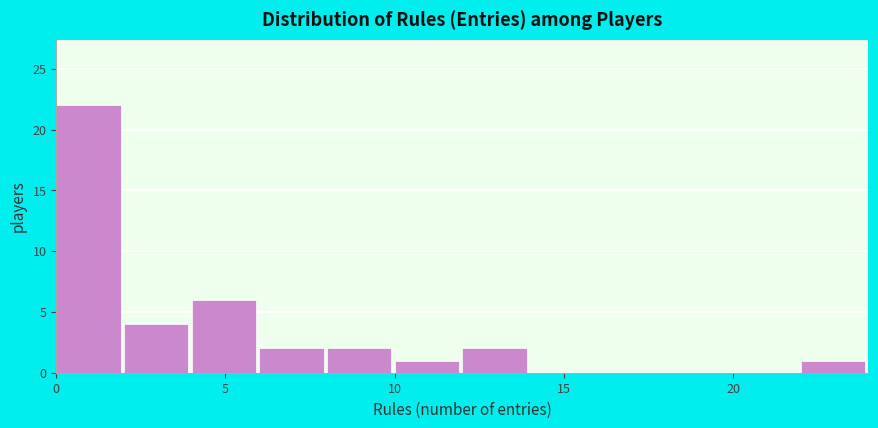

How tall is the bar that spans 2 to 4 on the x-axis? The values are not printed on the chart, so give them approximately, as read against the axis.

4